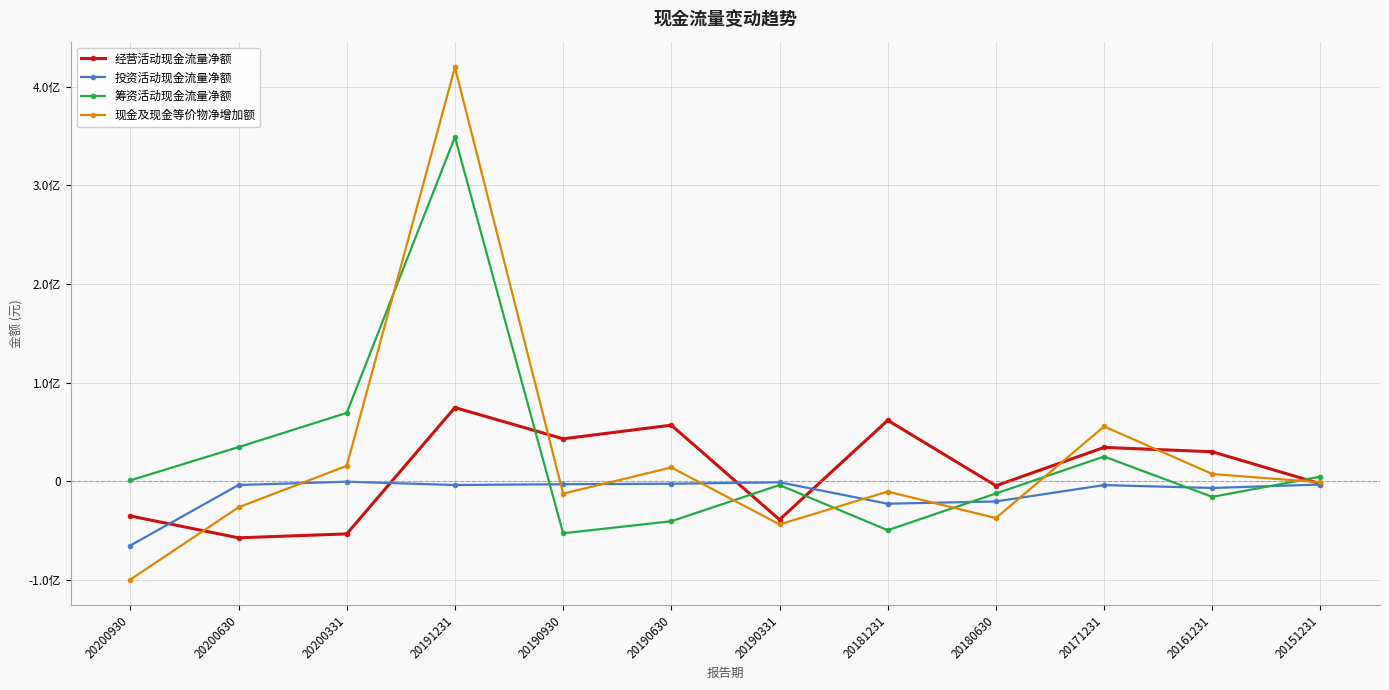

Does the chart have visible grid lines?

Yes